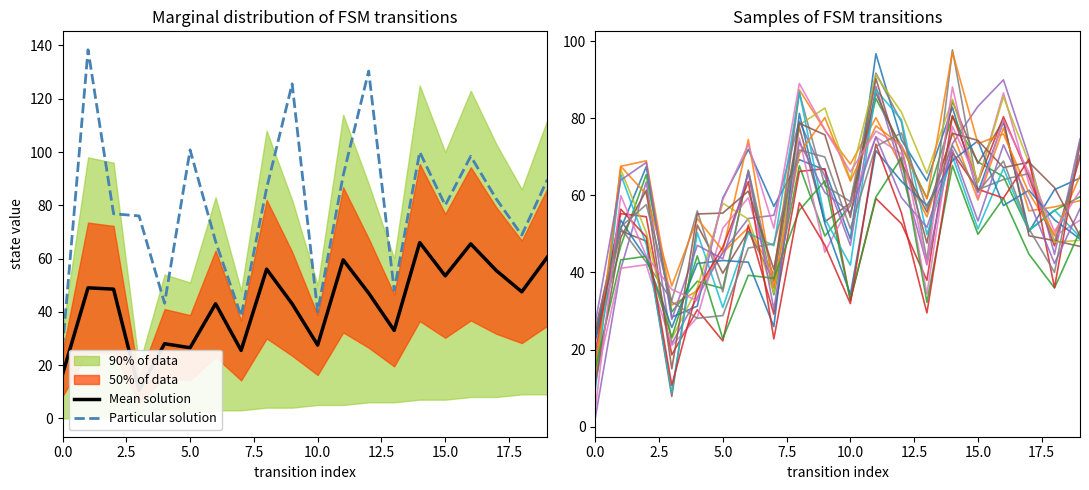

The Particular solution series shows 100.8 at 5.0. True or false?

True